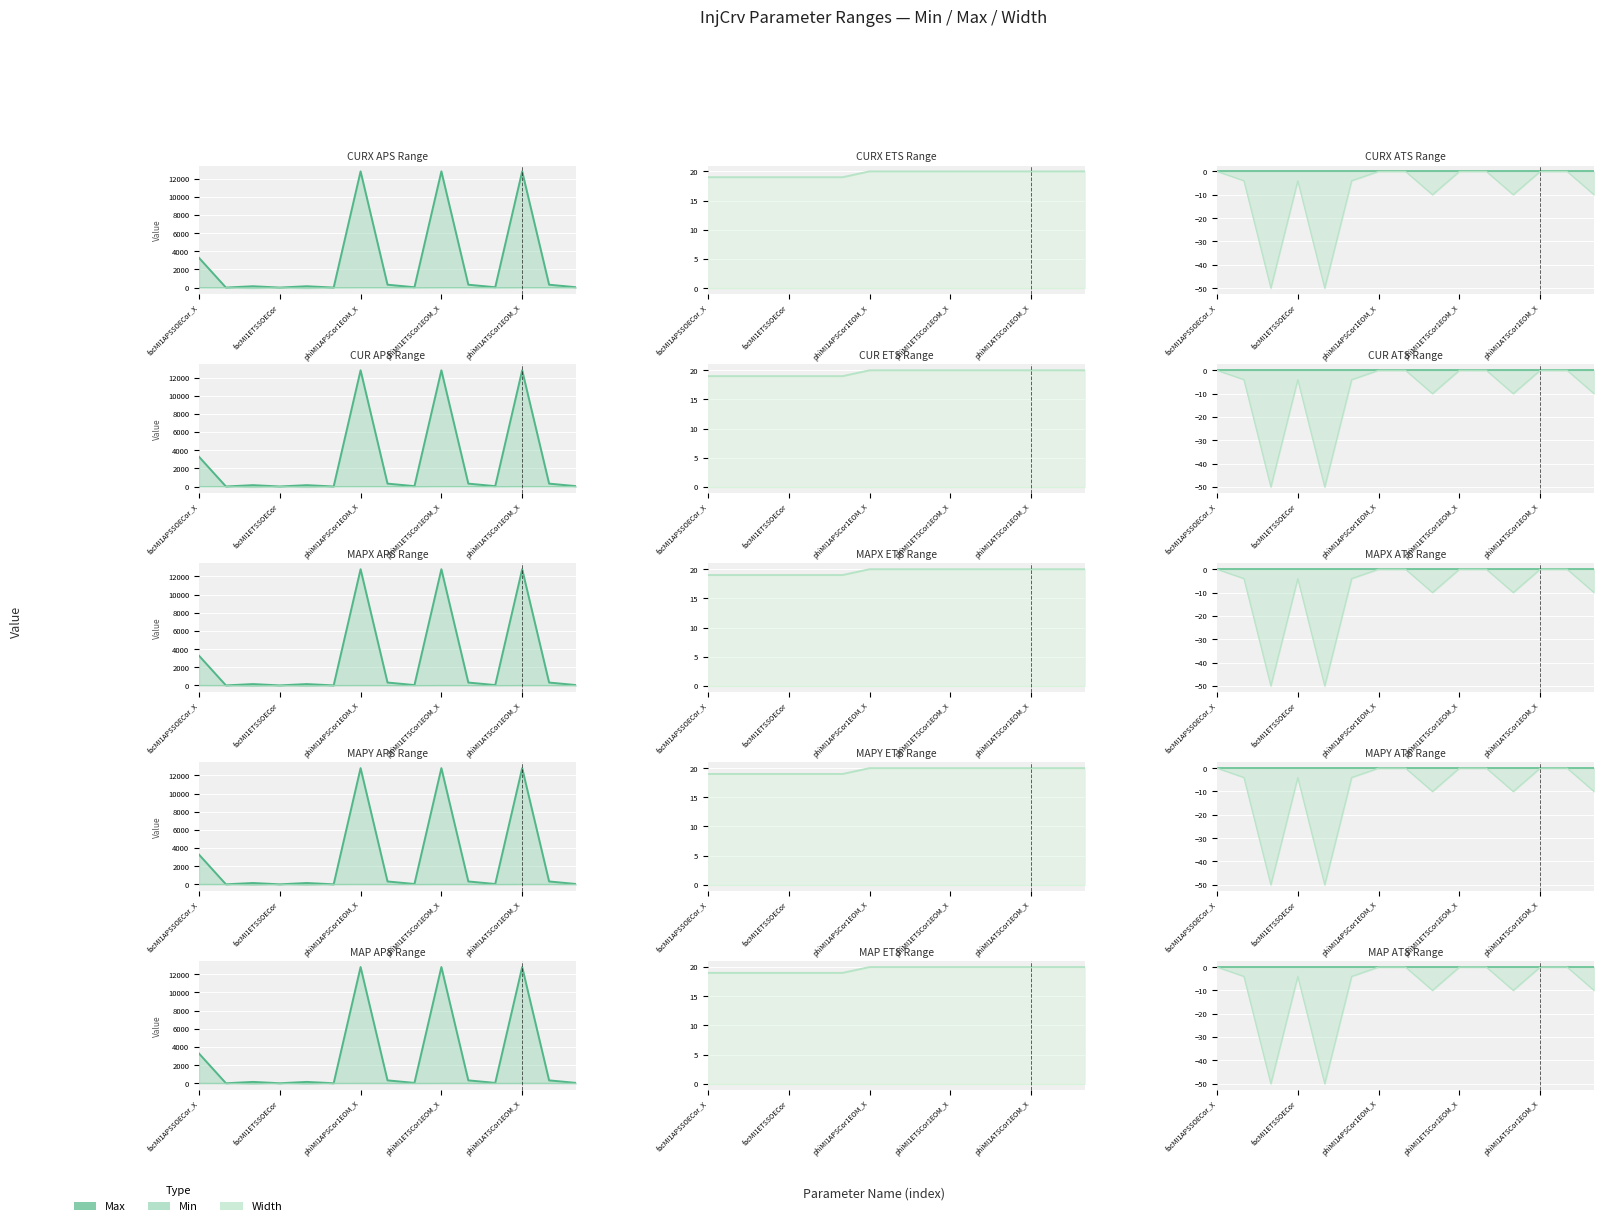

The Max series shows 12799 at phiMI1APSCor1EOM_X. True or false?

True